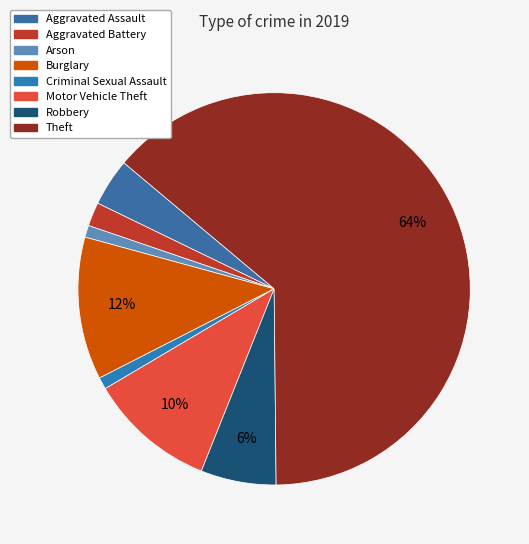

Which category has the biggest portion of the pie?

Theft